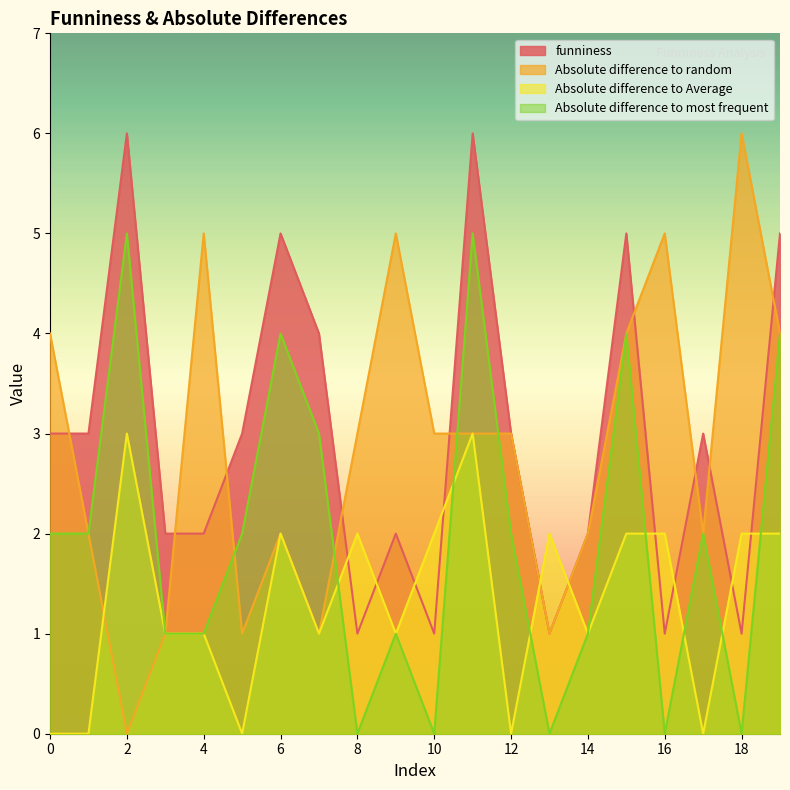

How many values in the Absolute difference to most frequent series exceed 2?

6